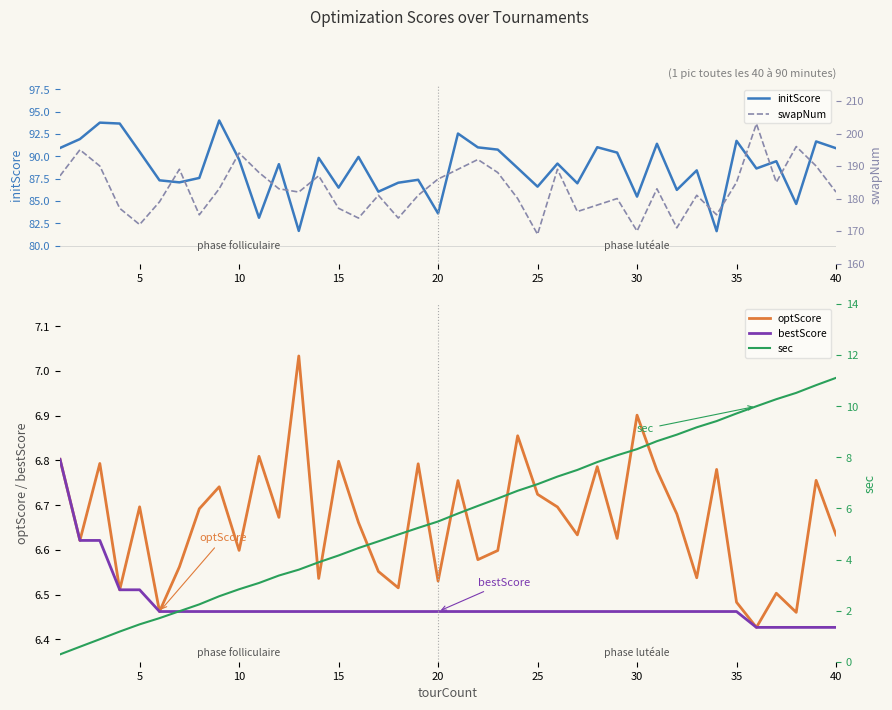

True or false: swapNum has a value of 183.0 at 40.

True